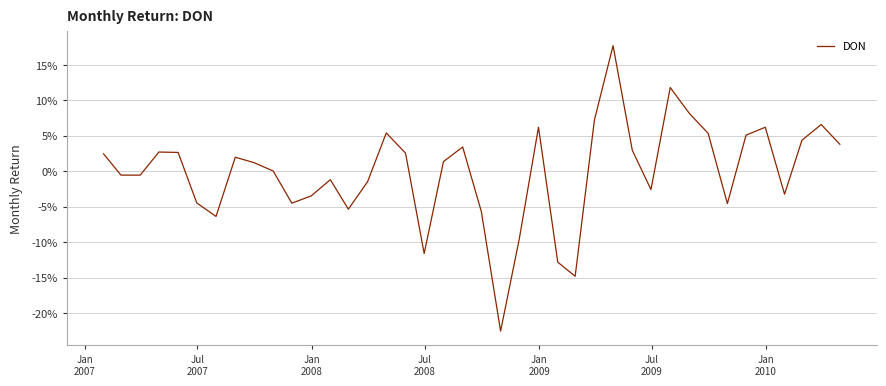

What is the maximum value shown in the chart?

17.7